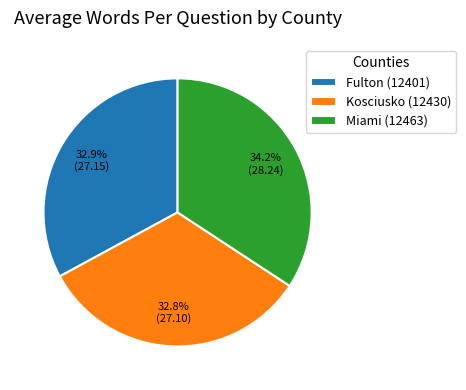

What is the largest slice in the pie chart?

Miami (12463)